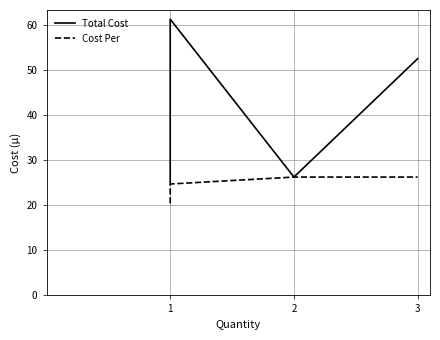

True or false: Total Cost and Cost Per intersect in this chart.

False